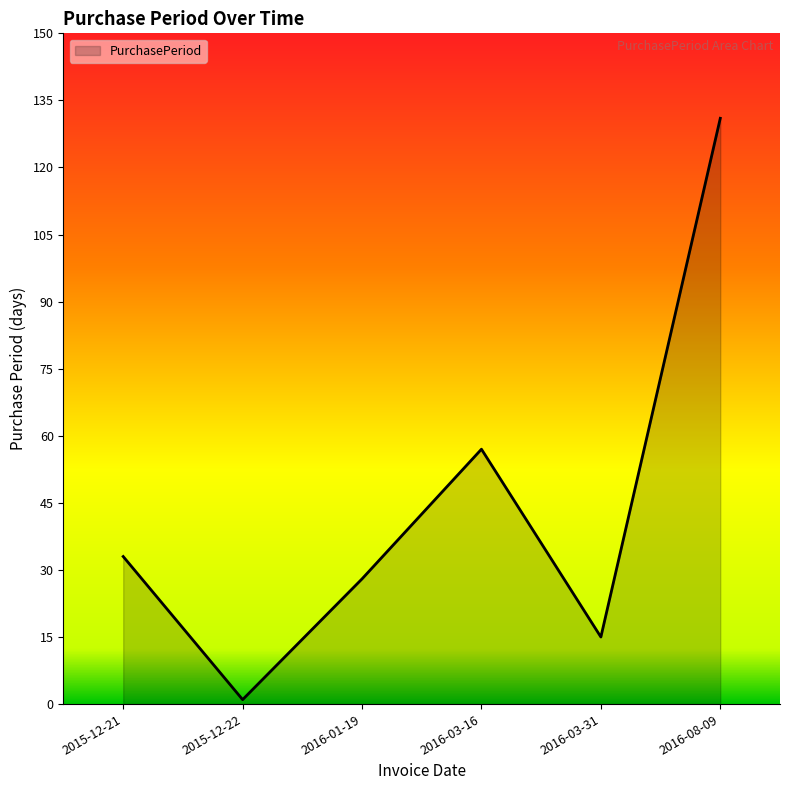

How many interior local valleys (lower than both neighbors) does the data have?

2